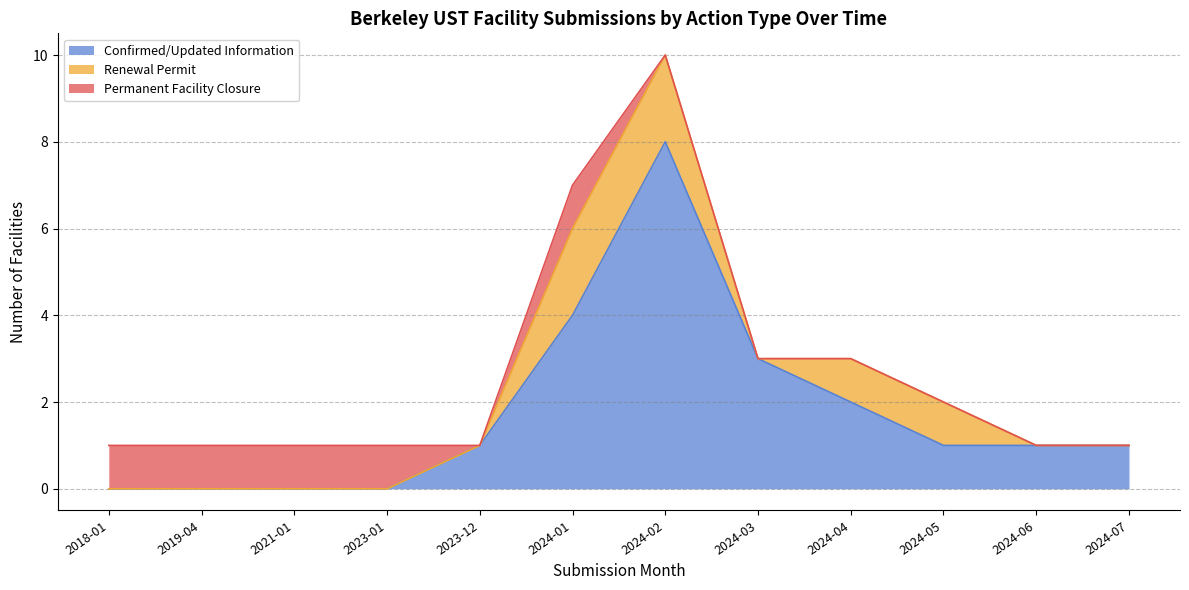

The Confirmed/Updated Information series shows 4 at 2024-01. True or false?

True